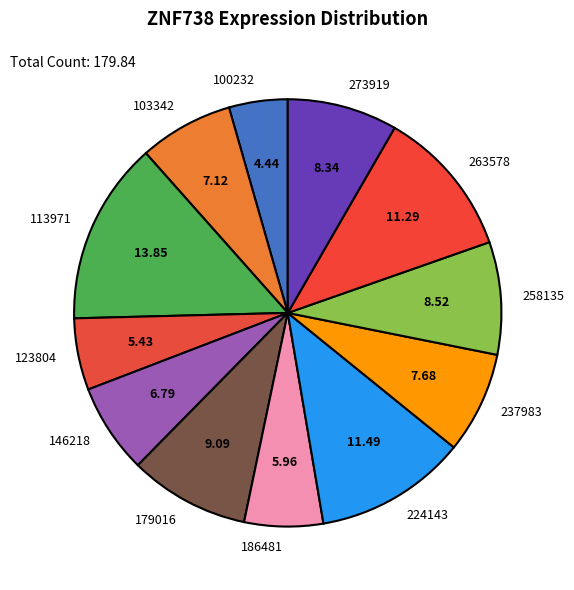

Is there any slice that represents more than half of the pie?

No